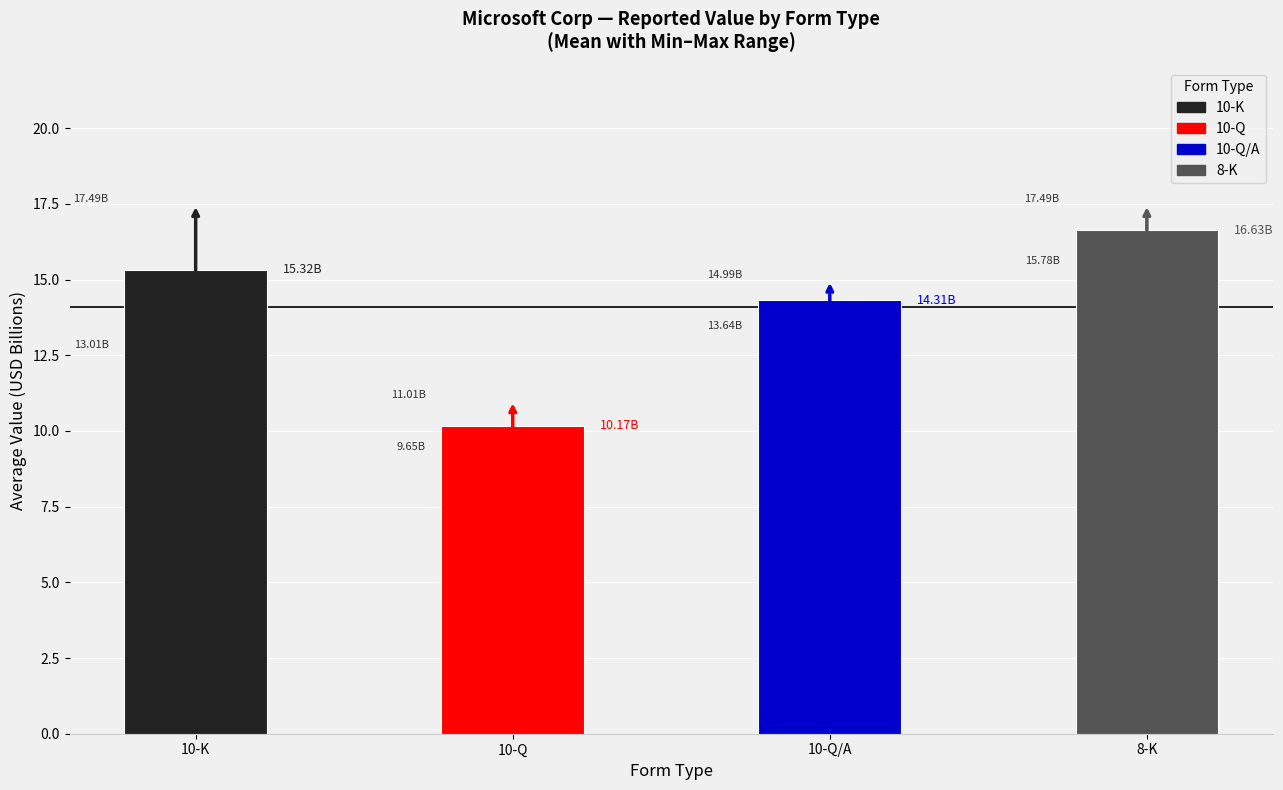

How many bars are there in total?

4